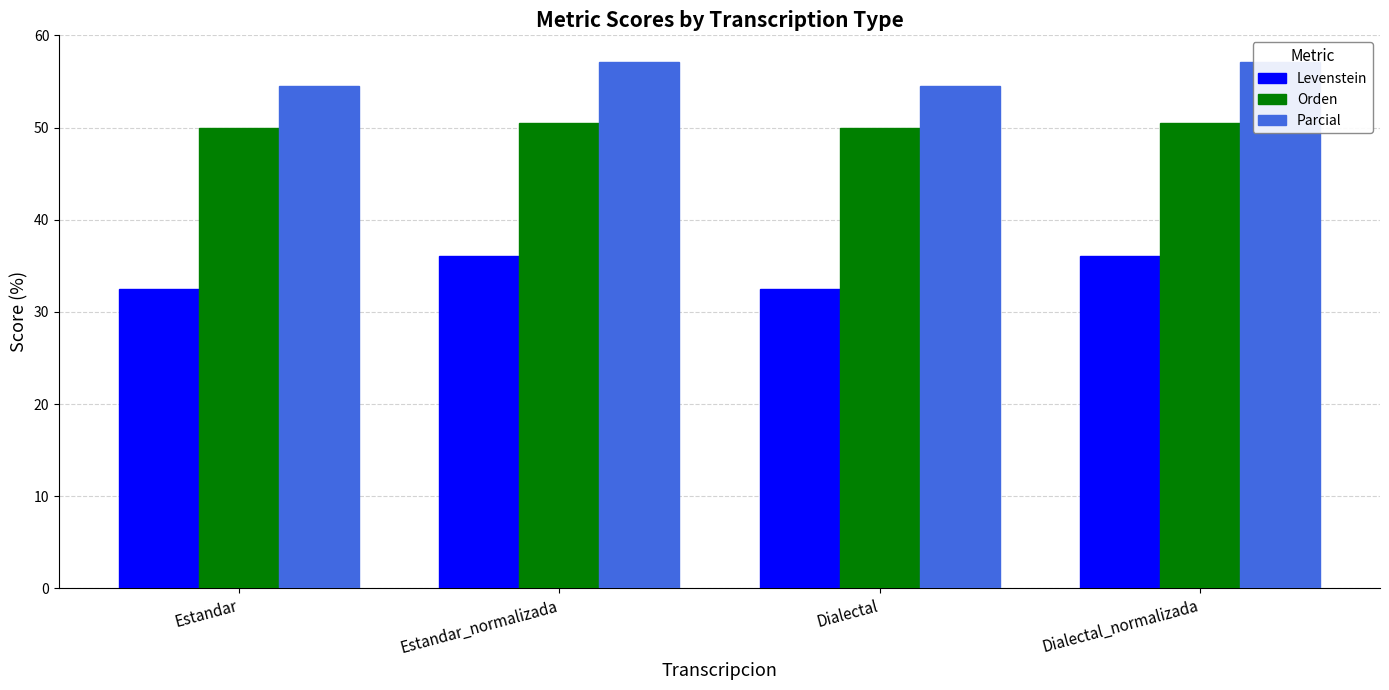

What position from the left is Dialectal_normalizada?

4